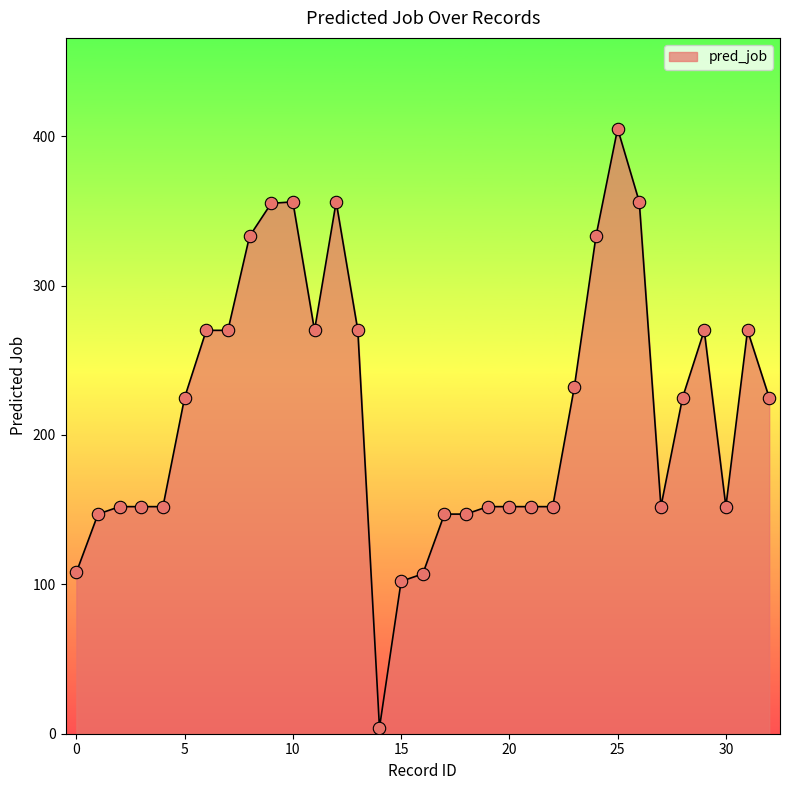

What is the difference between the maximum and minimum values?

401